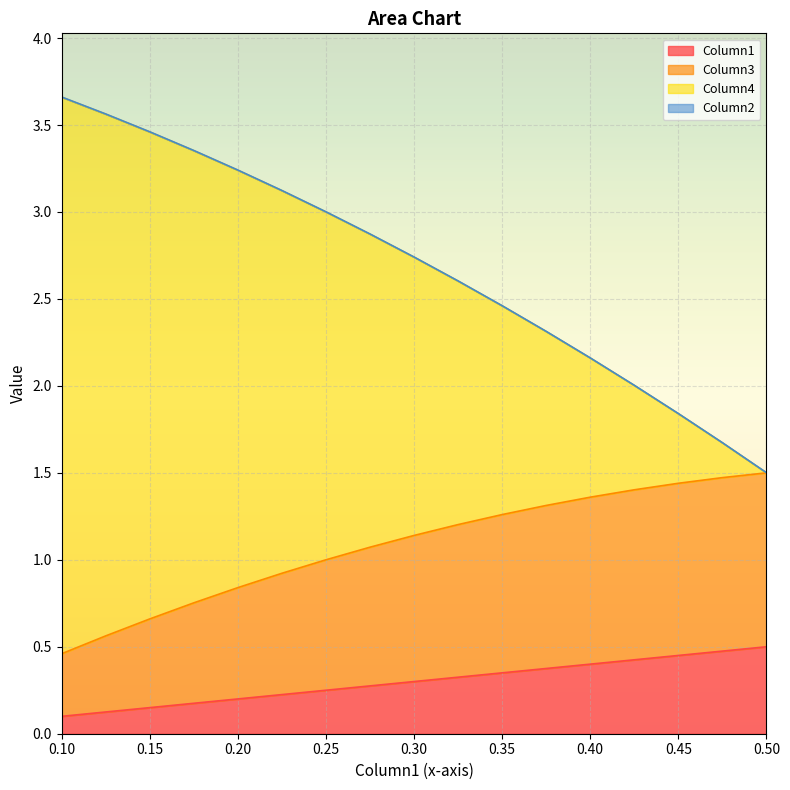

What position from the right is 0.125?

16